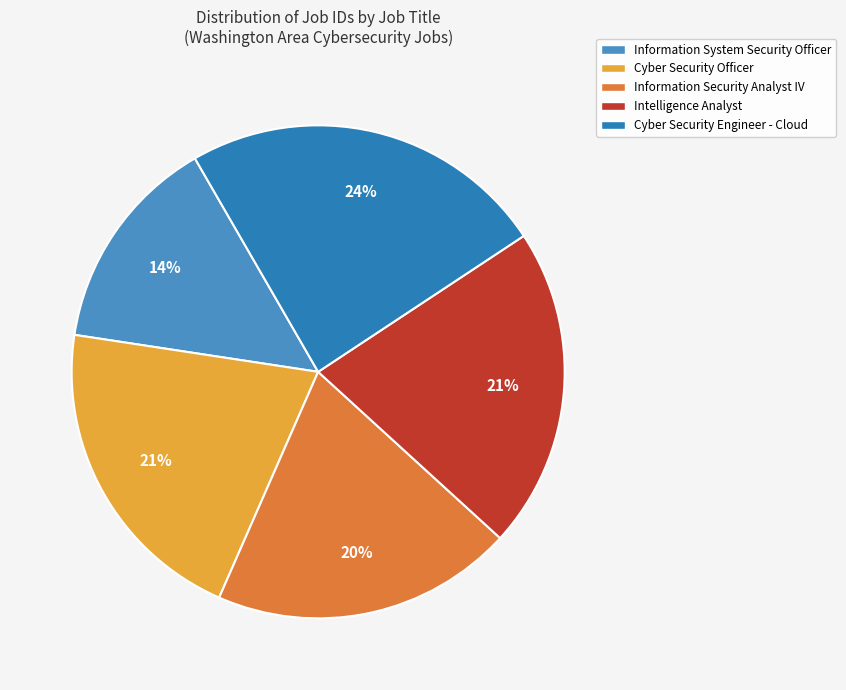

What is the largest slice in the pie chart?

Cyber Security Engineer - Cloud